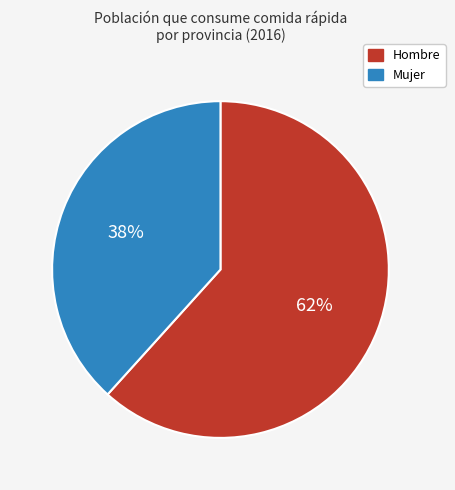

Rank the categories by value from highest to lowest.

Hombre, Mujer